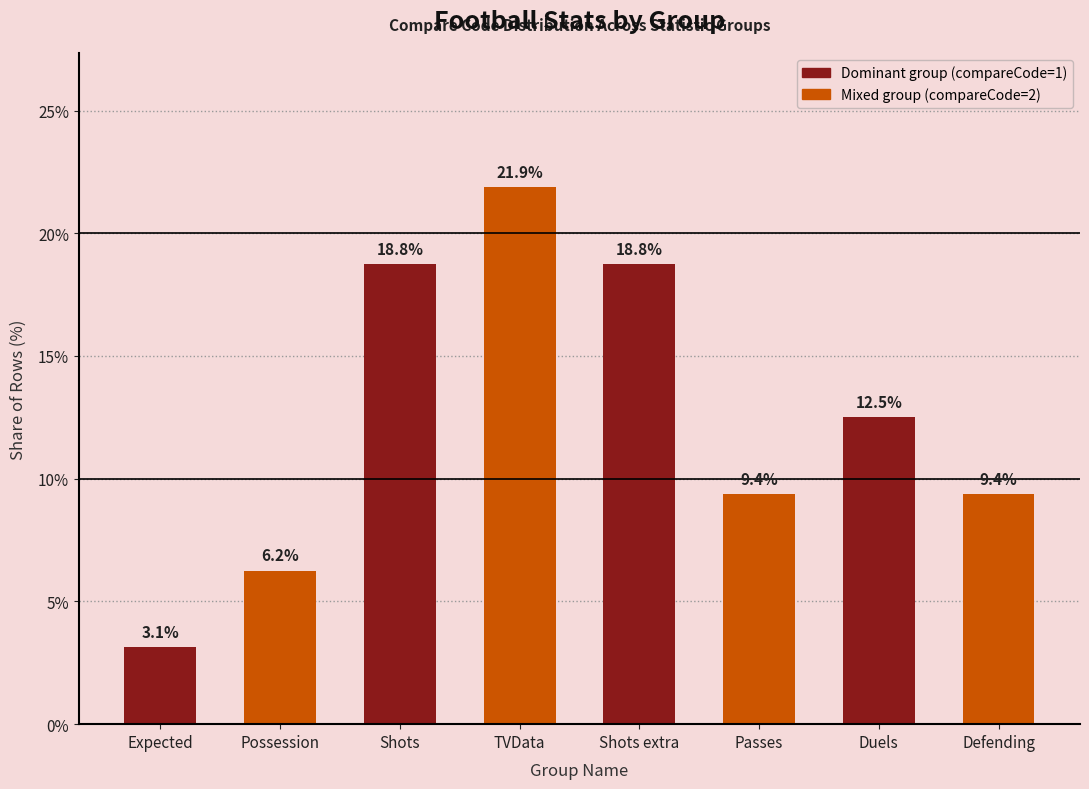

How many bars are there in total?

8